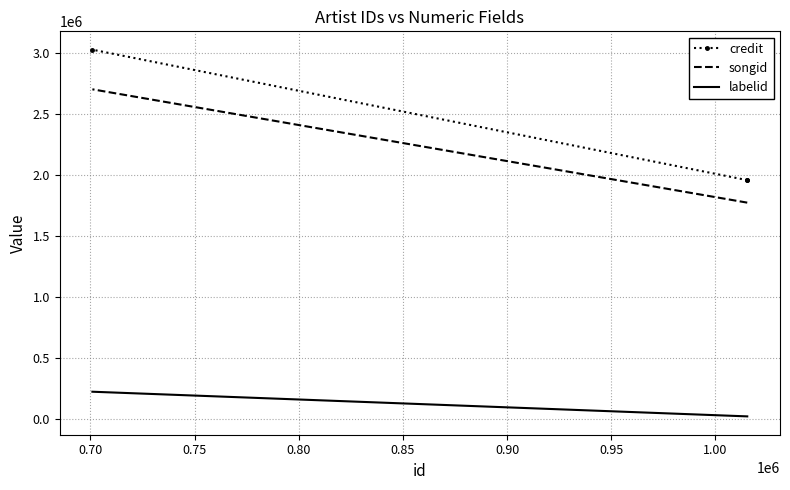

True or false: songid has a value of 2584405 at 0.70.

False